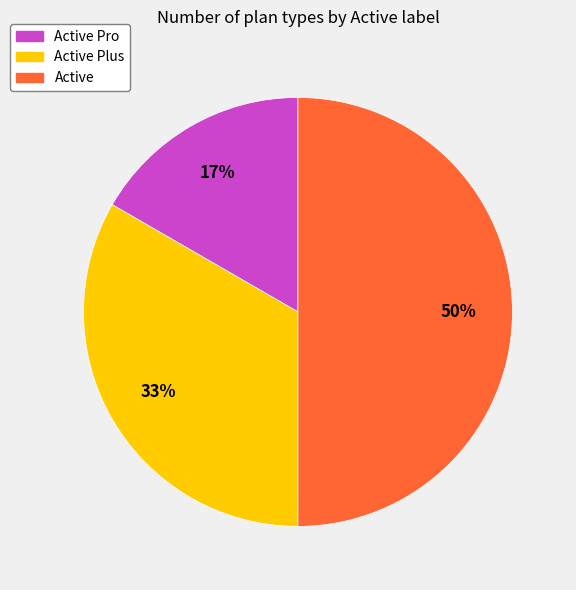

To the nearest percent, what is the average slice percentage?

33%